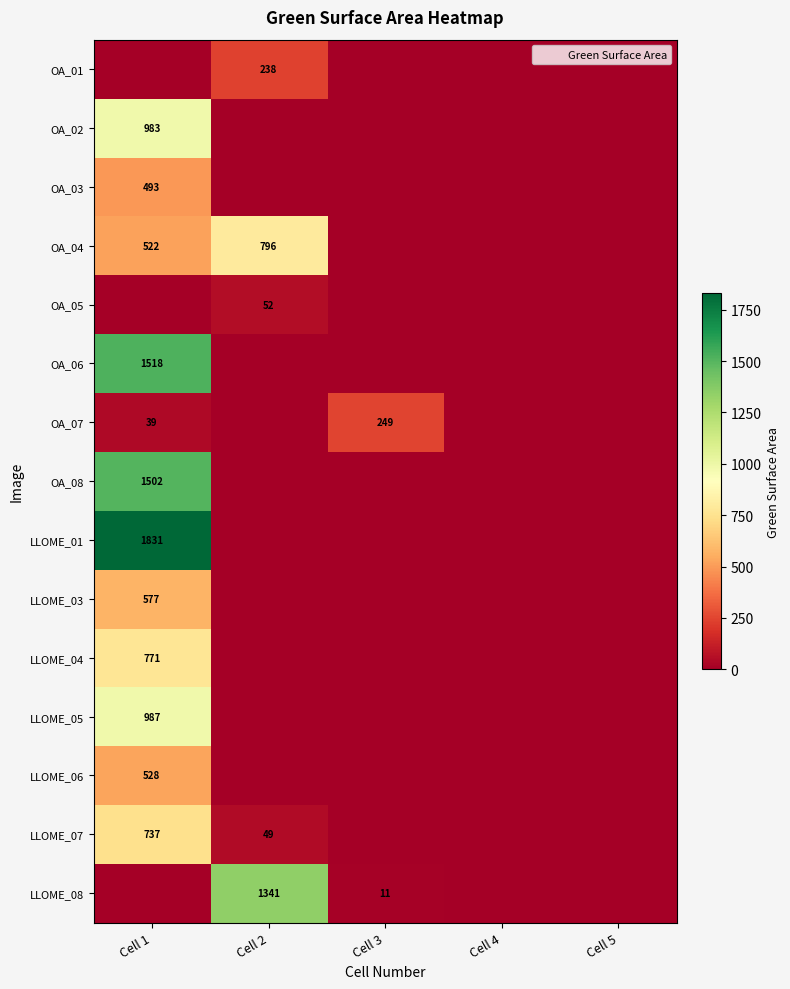

What is the difference between the maximum and minimum values in the OA_01 series?

238